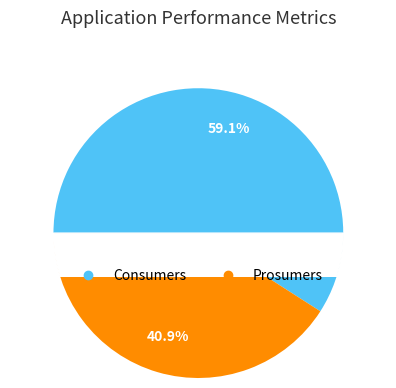

To the nearest percent, what is the difference between the Consumers and Prosumers slice percentages?

18%